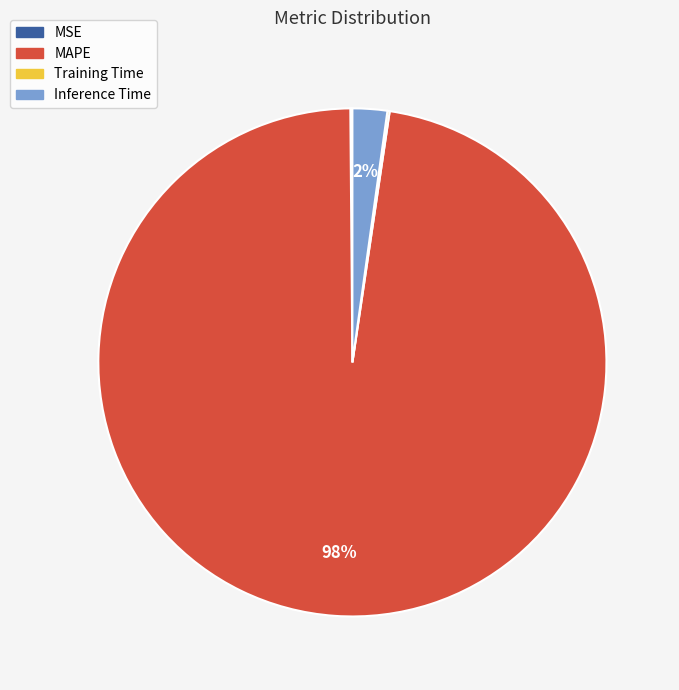

To the nearest percent, what percentage of the pie is MAPE?

98%